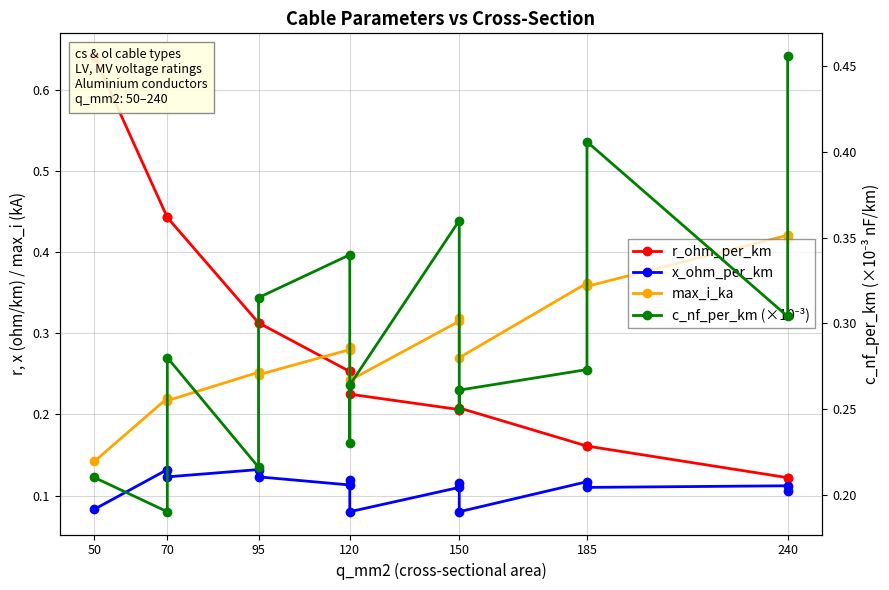

How many lines are shown in the chart?

4